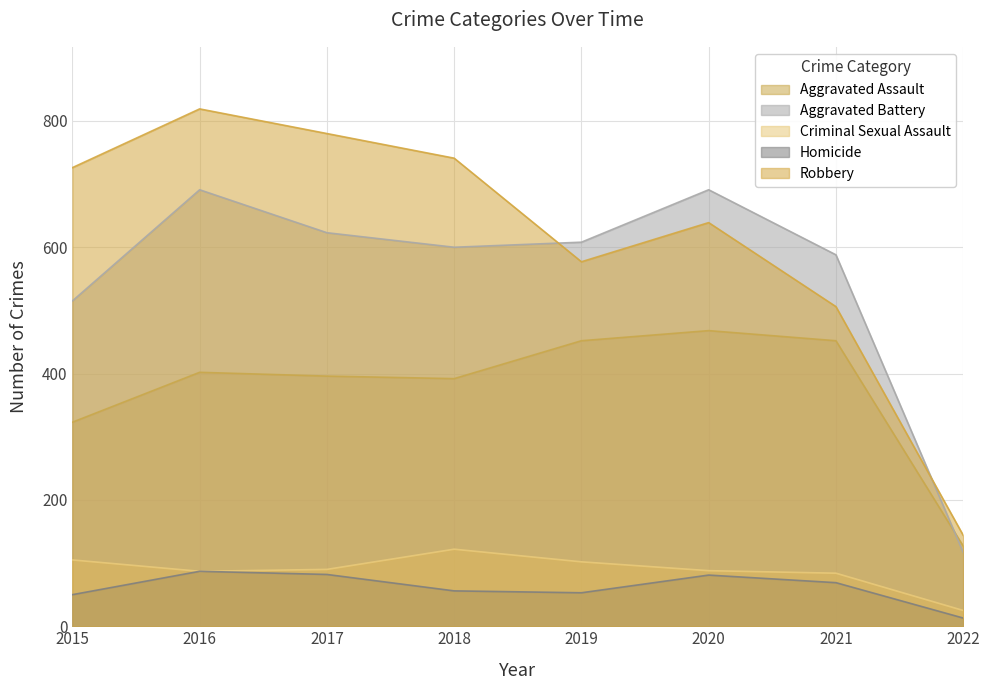

What is the value of the Robbery point at the 8th from the left?

144